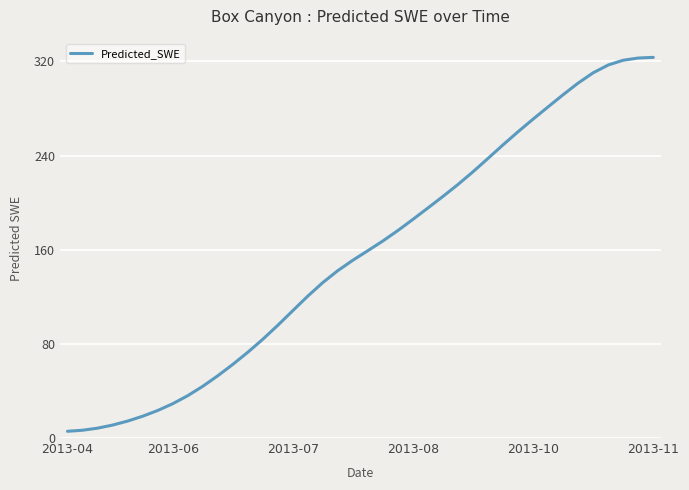

What is the maximum value shown in the chart?

323.4